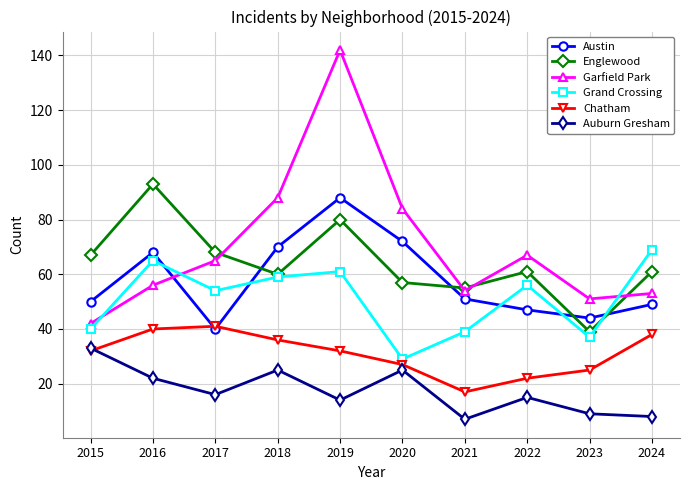

Where is the first local minimum for Auburn Gresham?

2017